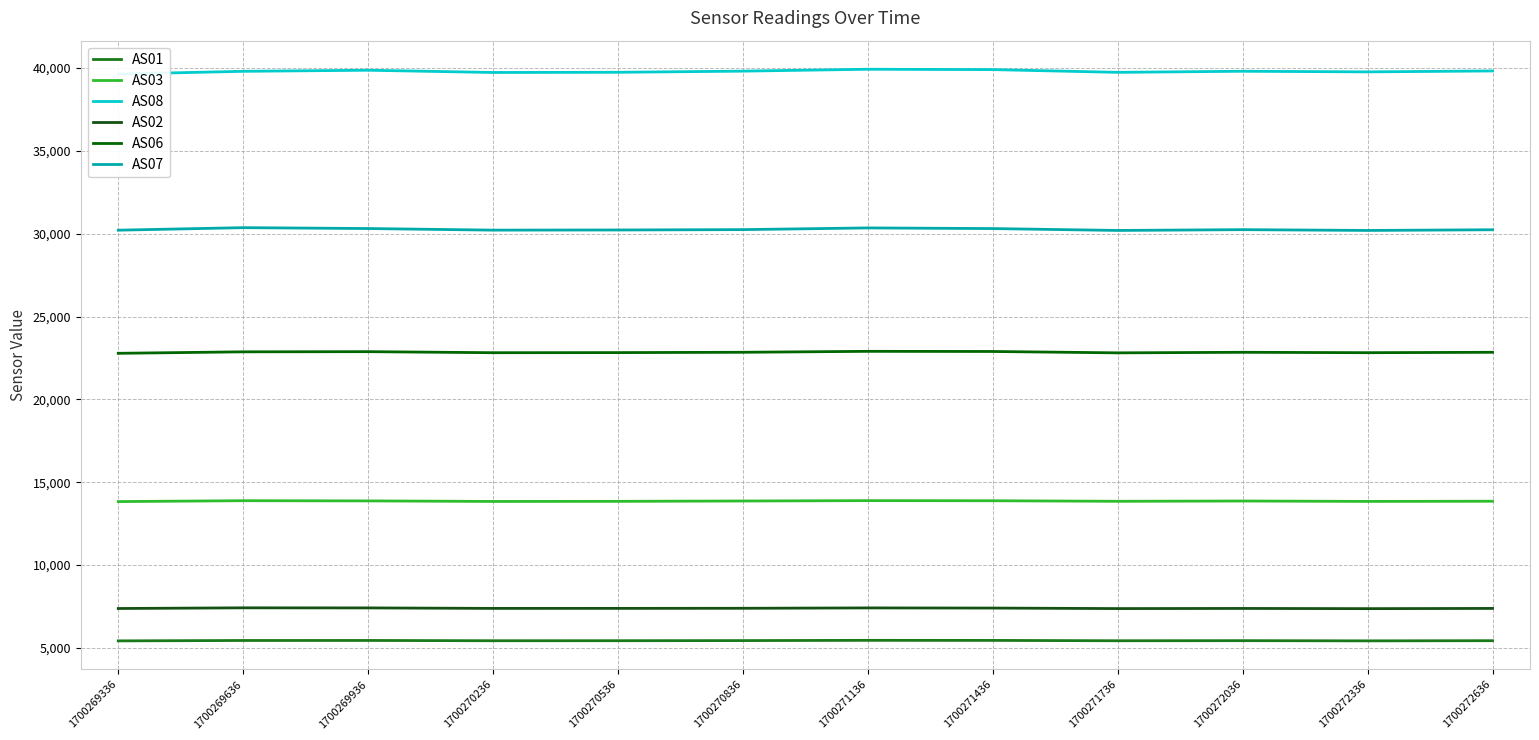

Between 1700269936 and 1700272036, which series saw the biggest shift?

AS07